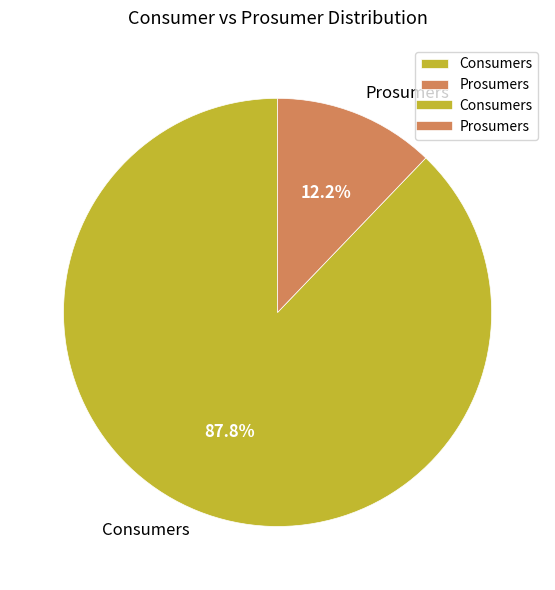

Rank the categories by value from lowest to highest.

Prosumers, Consumers